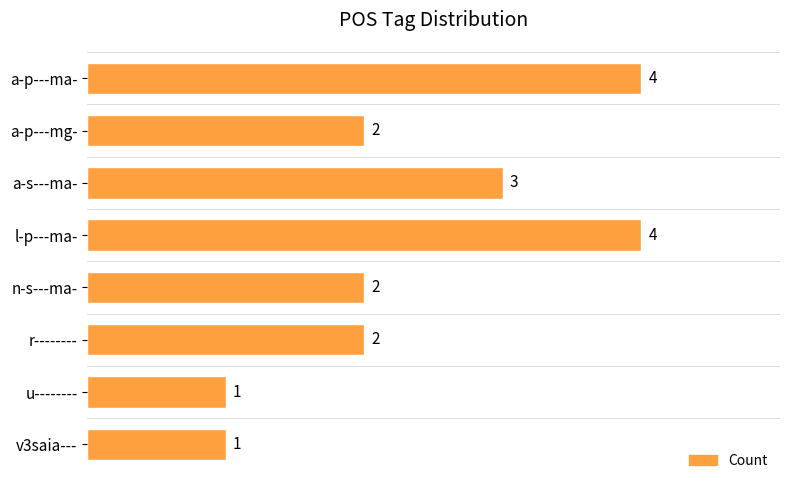

Between a-p---ma- and v3saia---, which is larger?

a-p---ma-